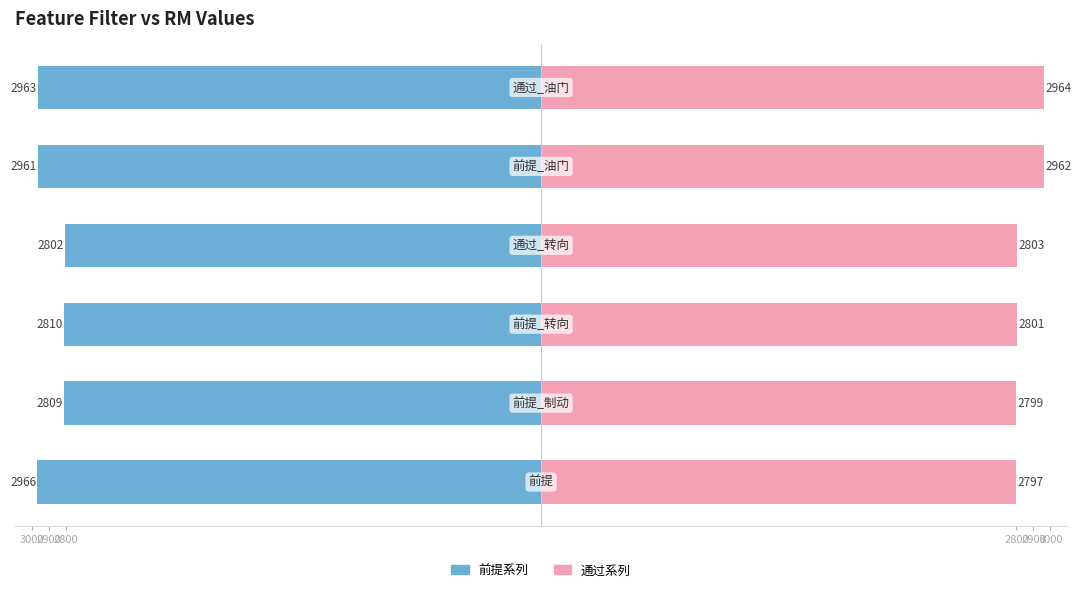

The 前提系列 series shows -2810 at 3000. True or false?

True